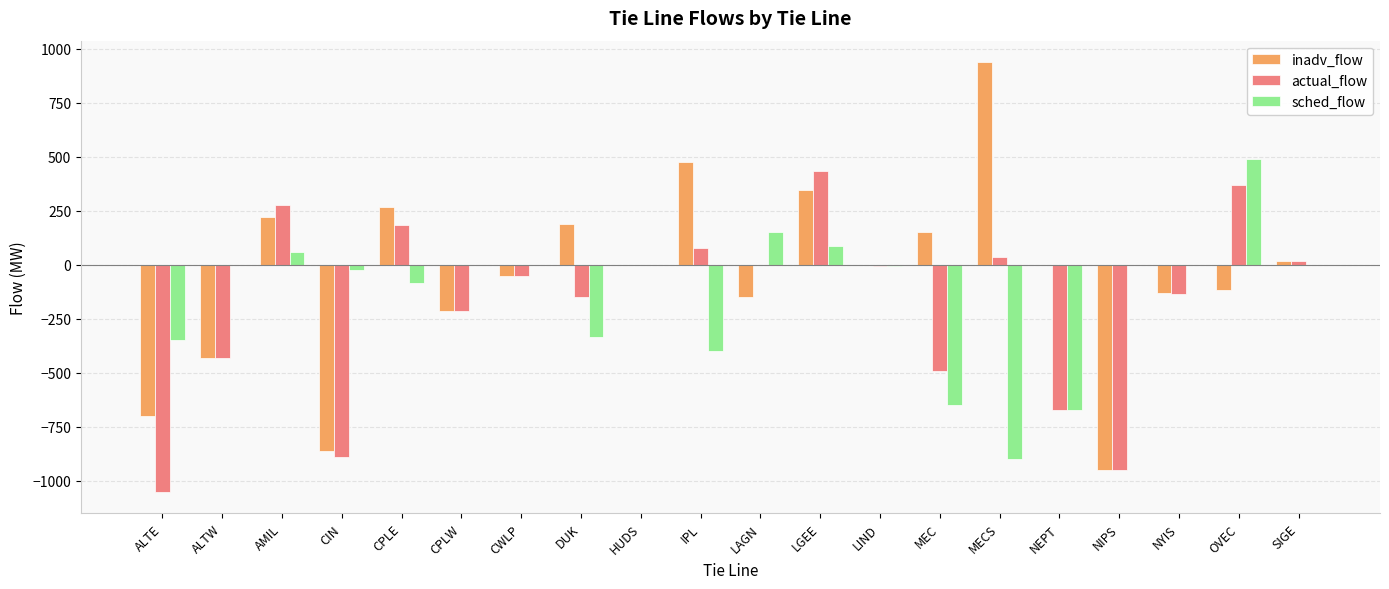

What is the total value across all series at DUK?

-296